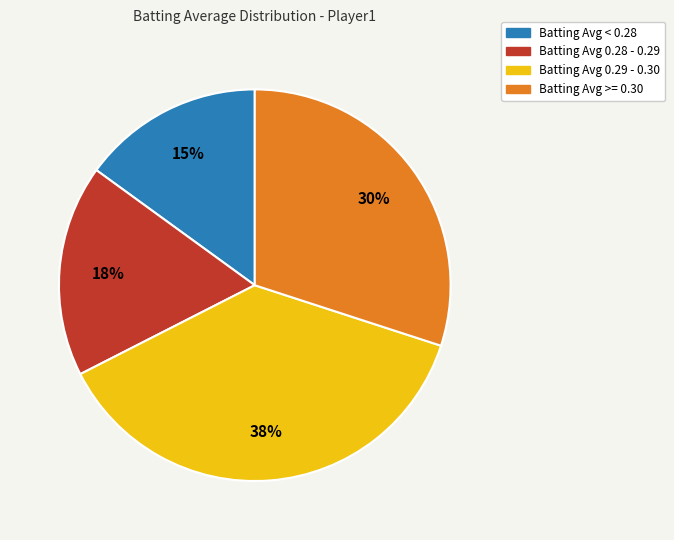

To the nearest percent, what is the average slice percentage?

25%